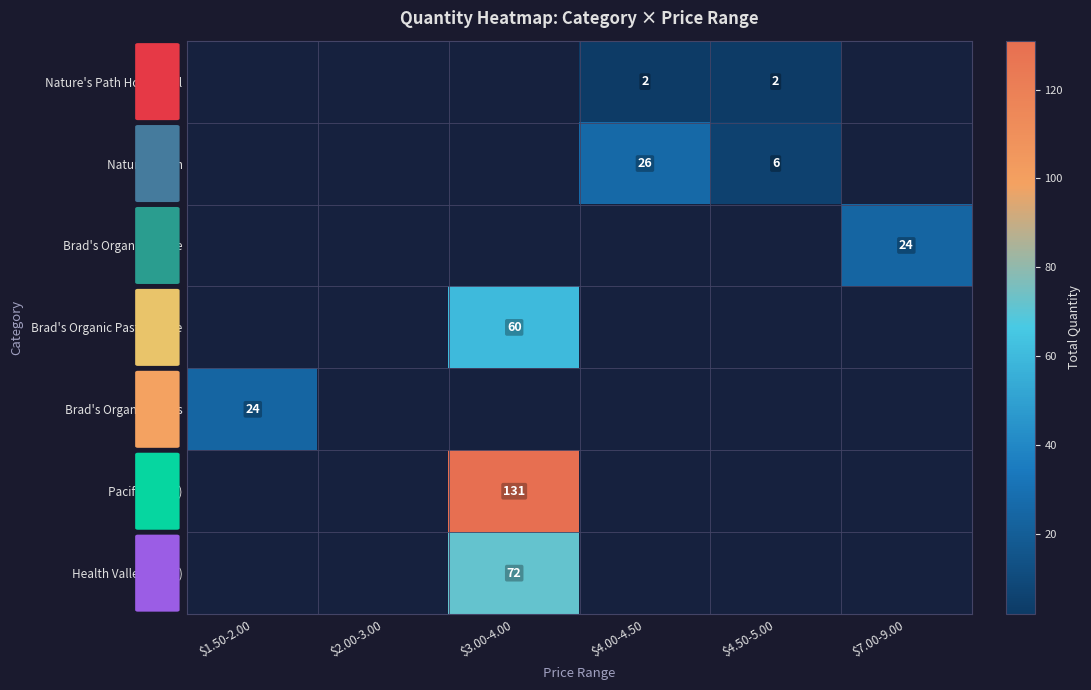

The Pacific (soup) series shows 131 at $3.00-4.00. True or false?

True